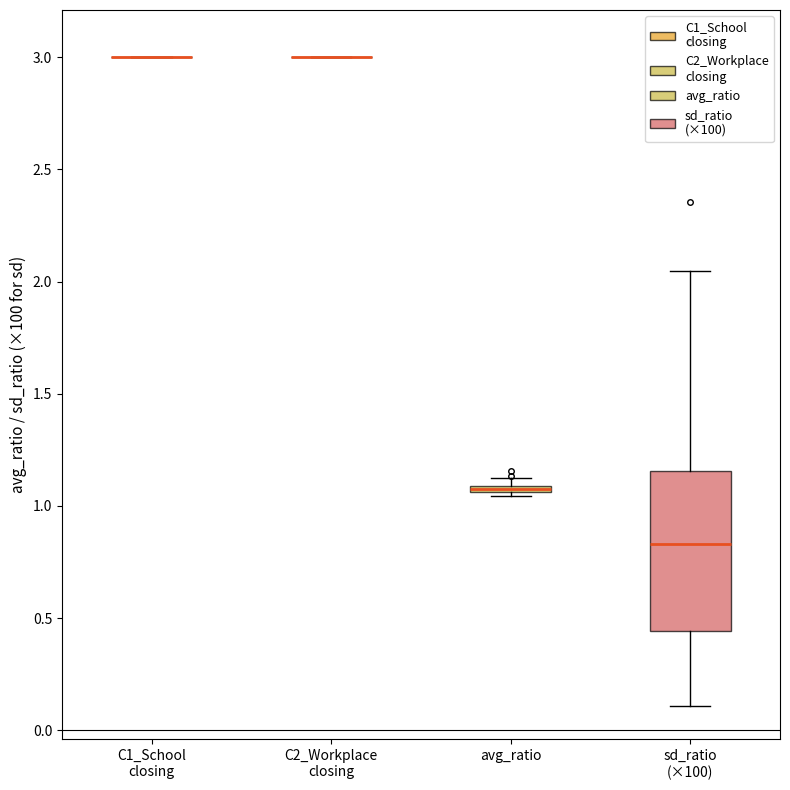

Which box is the tallest, from its lower edge to its upper edge?

sd_ratio (×100)